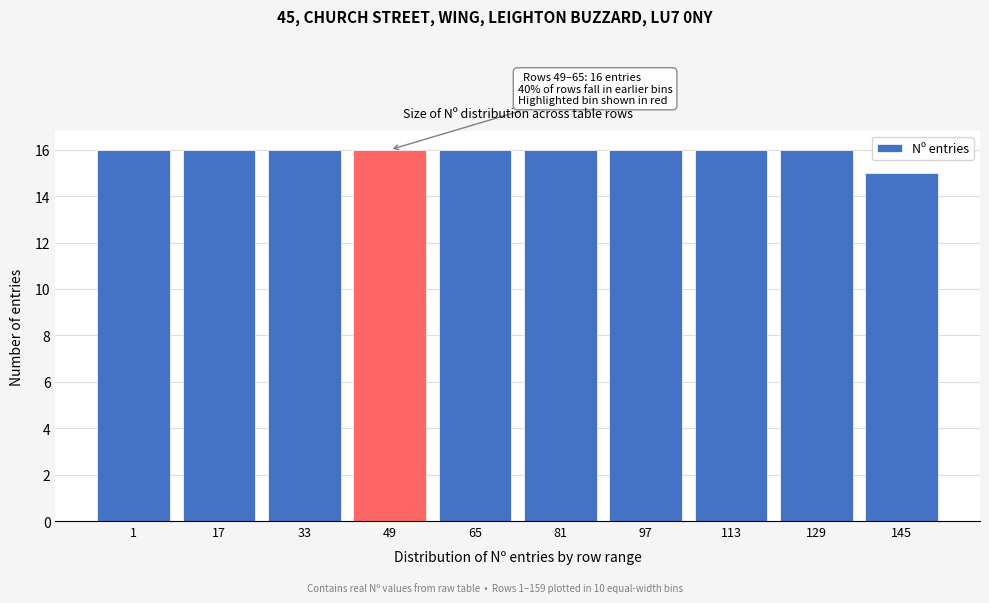

Reading left to right, what are all the values shown in this chart?

16	16	16	16	16	16	16	16	16	15